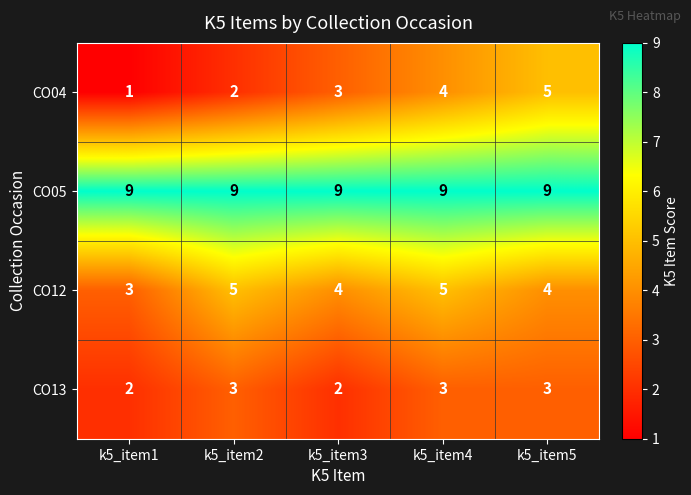

What is the sum of the CO04 values at k5_item4 and k5_item1?

5